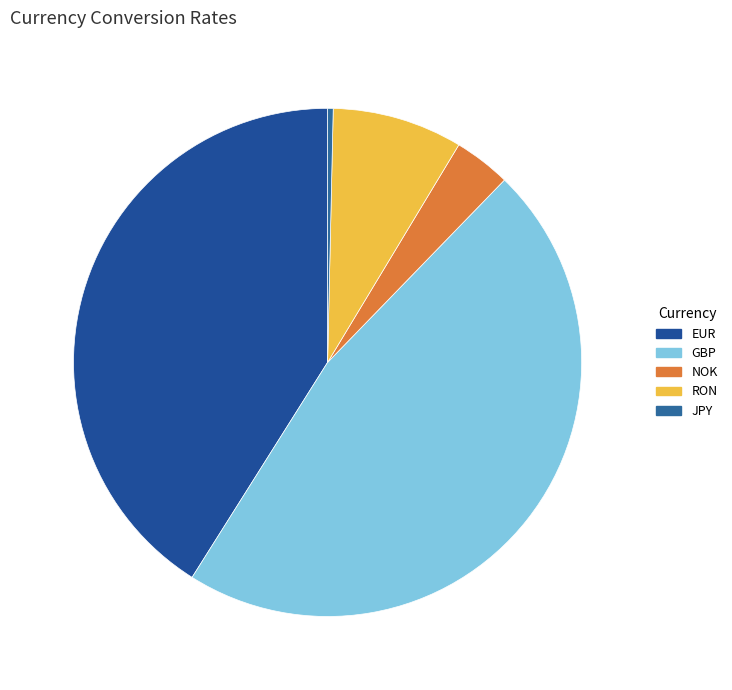

How many segments does this pie chart have?

5